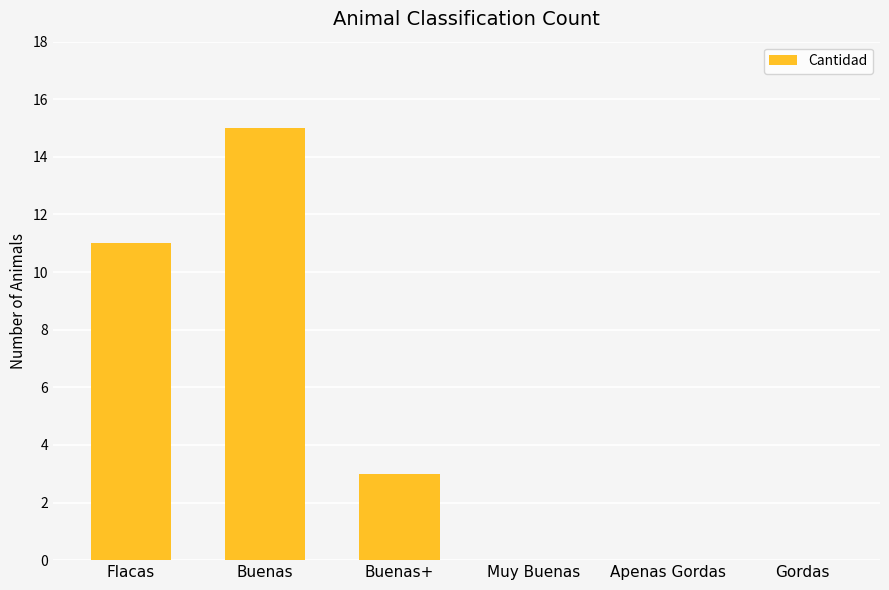

How many data points does each series have?

6